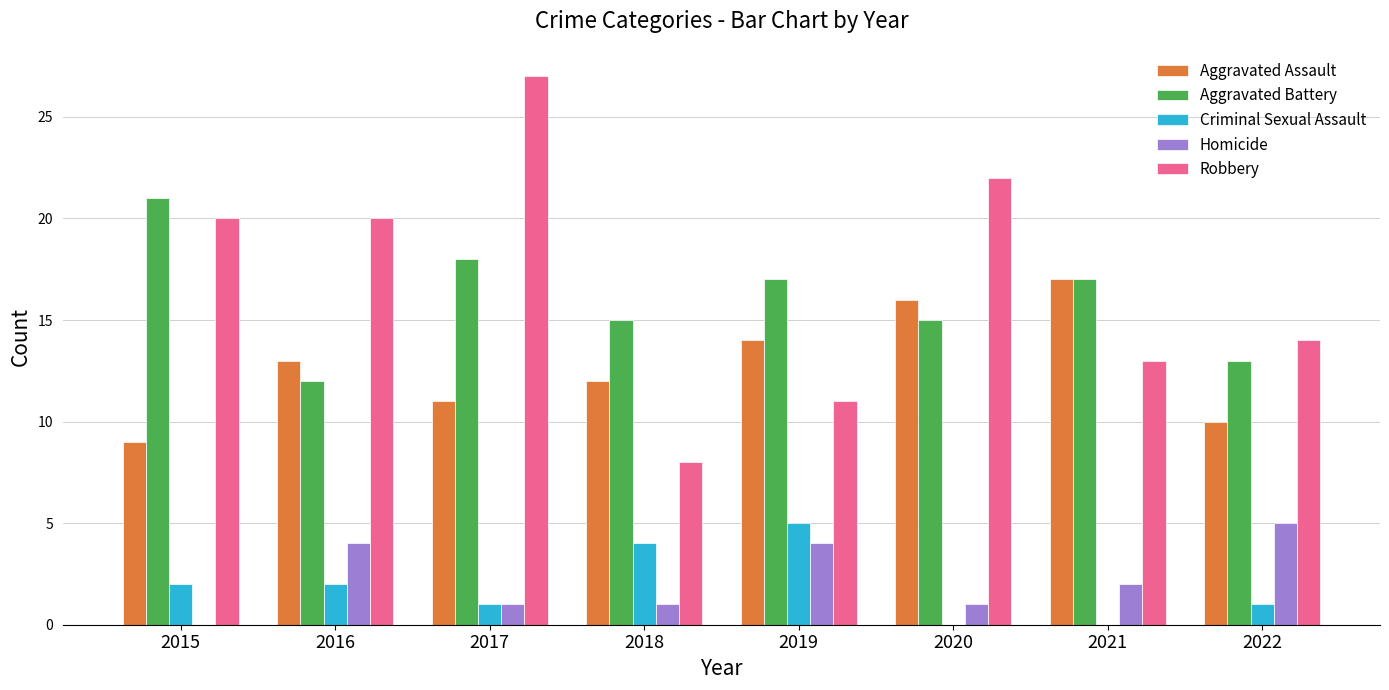

What is the approximate value of Aggravated Battery at 2019?

17